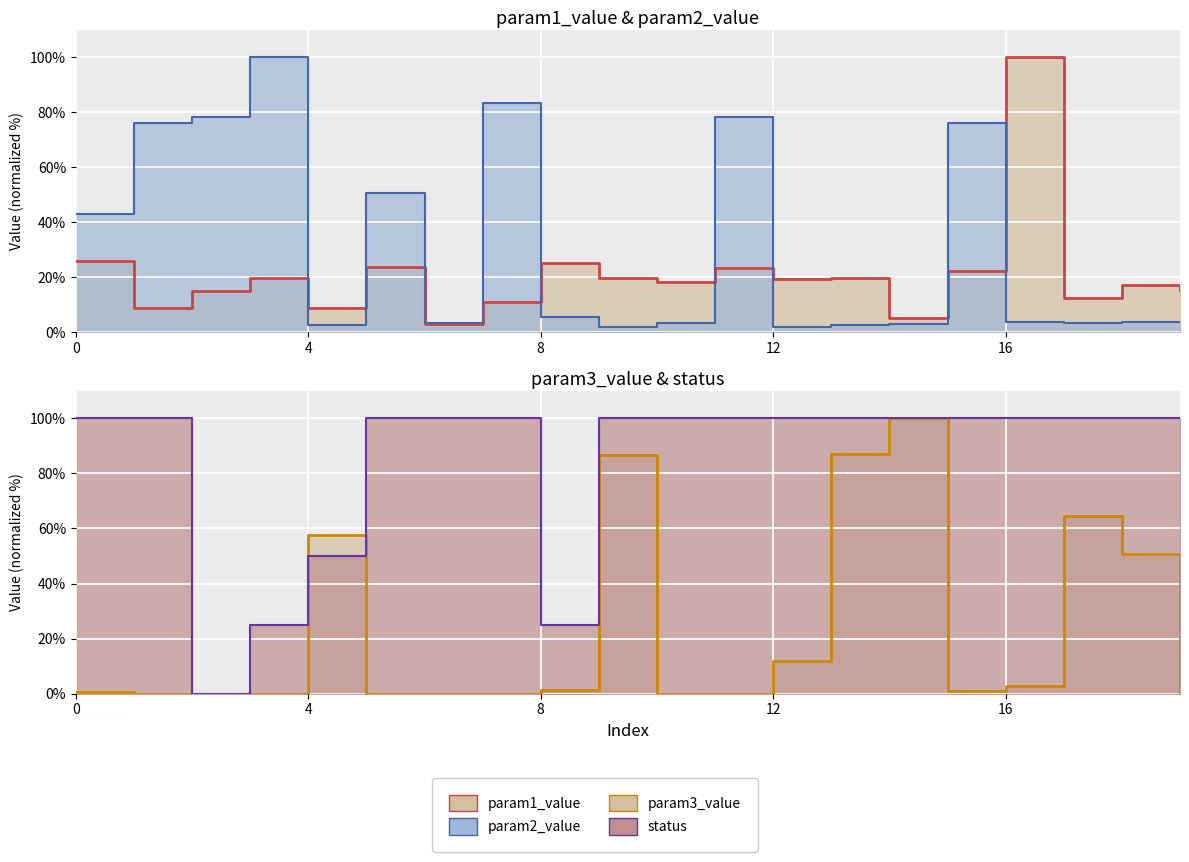

What is the label of the 7th point from the right?

13